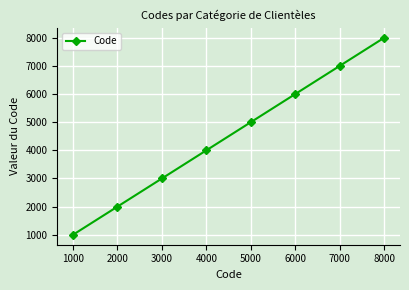

Which has a higher value, 3000 or 5000?

5000